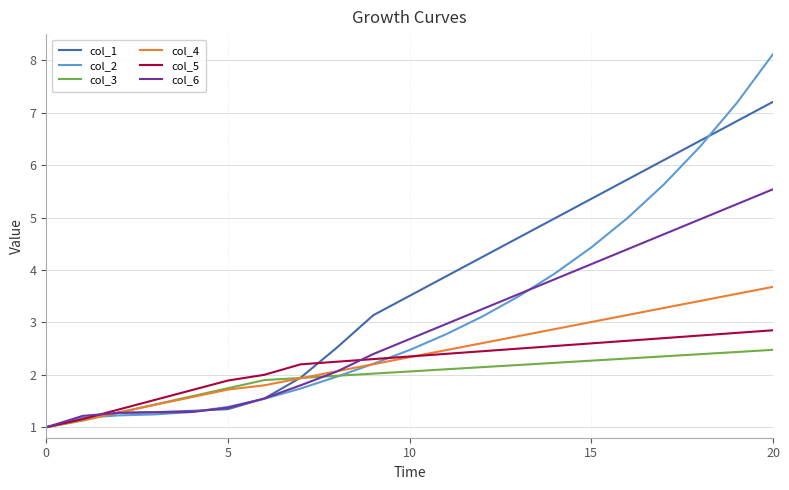

Which series has the largest range (max minus min)?

col_2